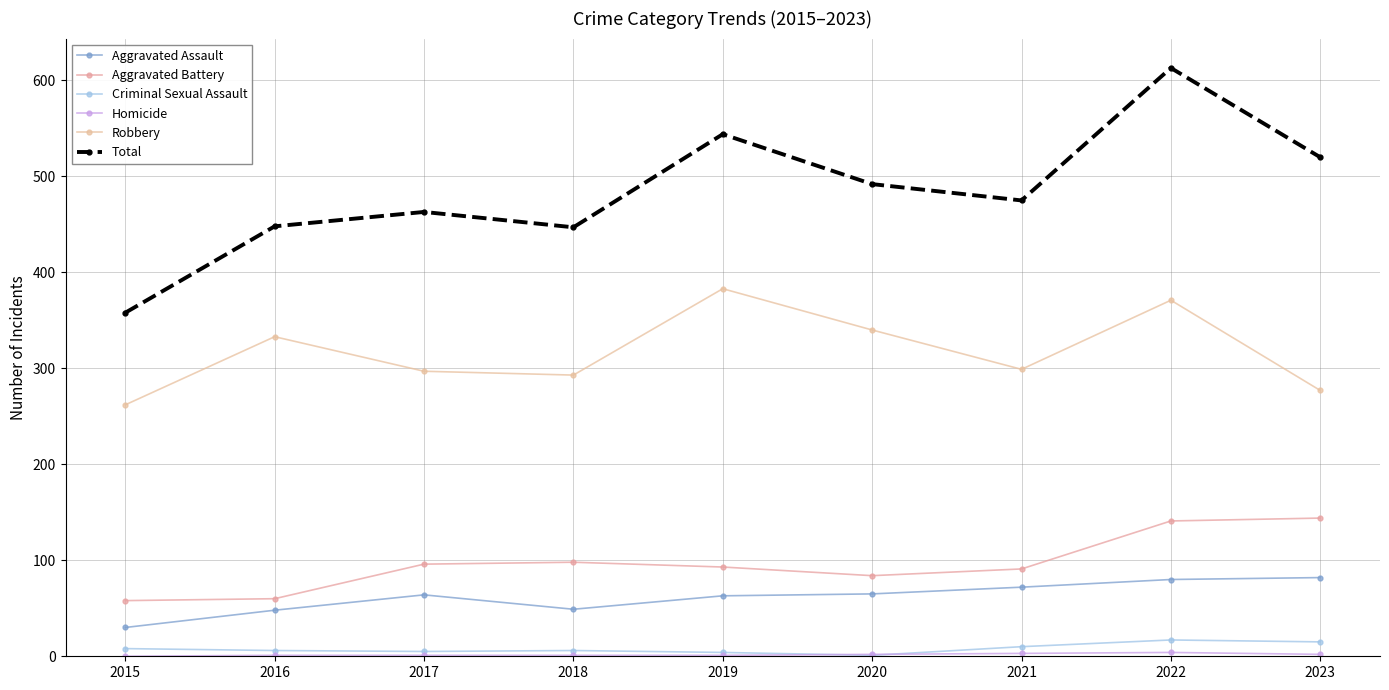

Which has a higher value, 2020 or 2018?

2020